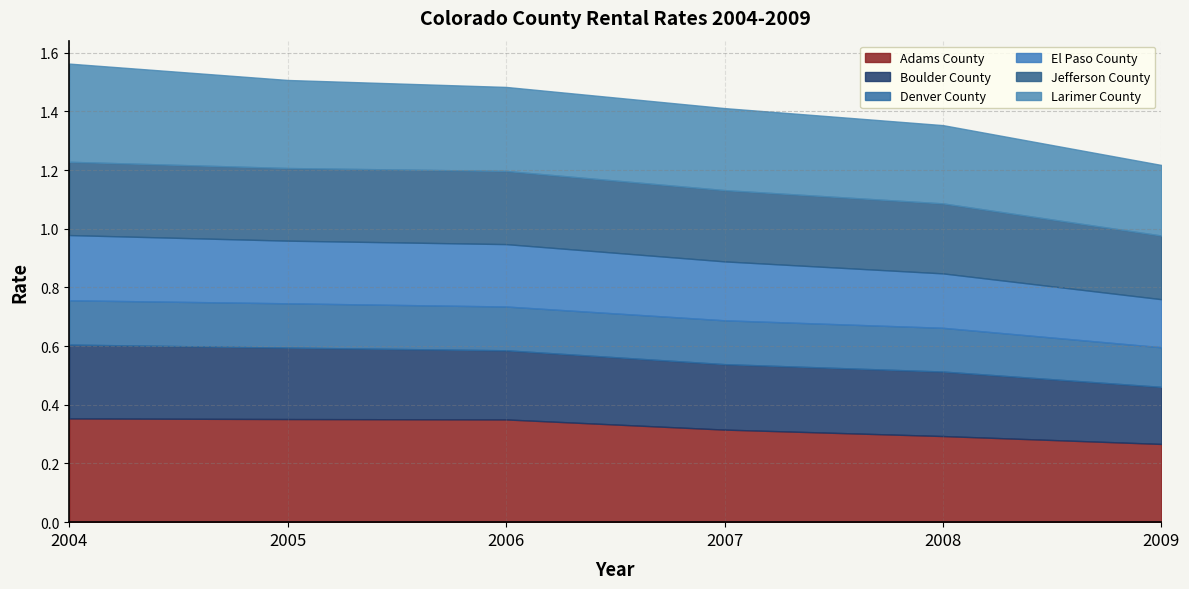

What are all the series names shown in the legend?

Adams County, Boulder County, Denver County, El Paso County, Jefferson County, Larimer County